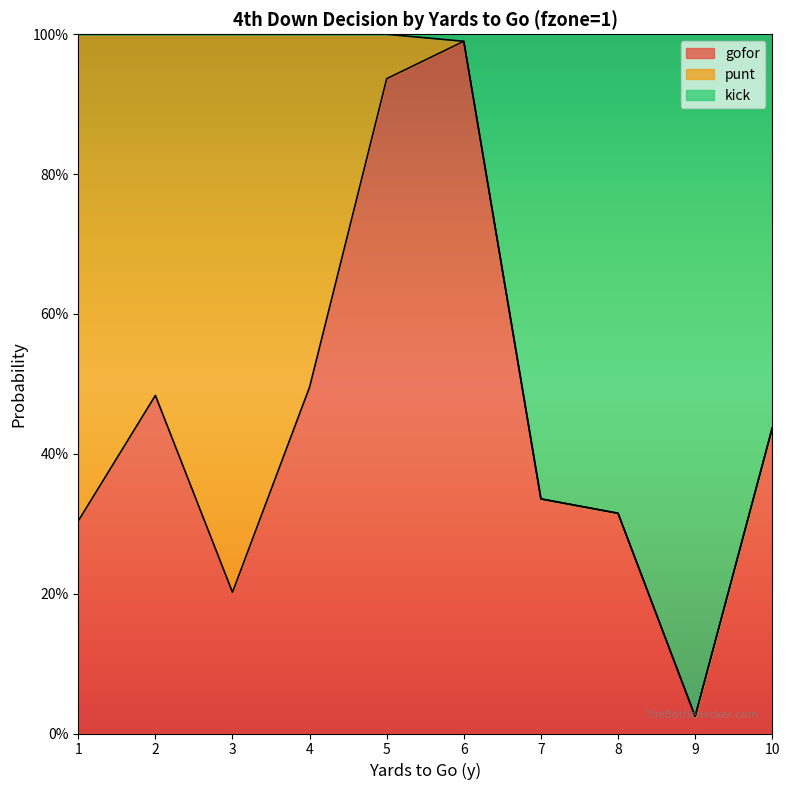

What are all the series names shown in the legend?

gofor, punt, kick